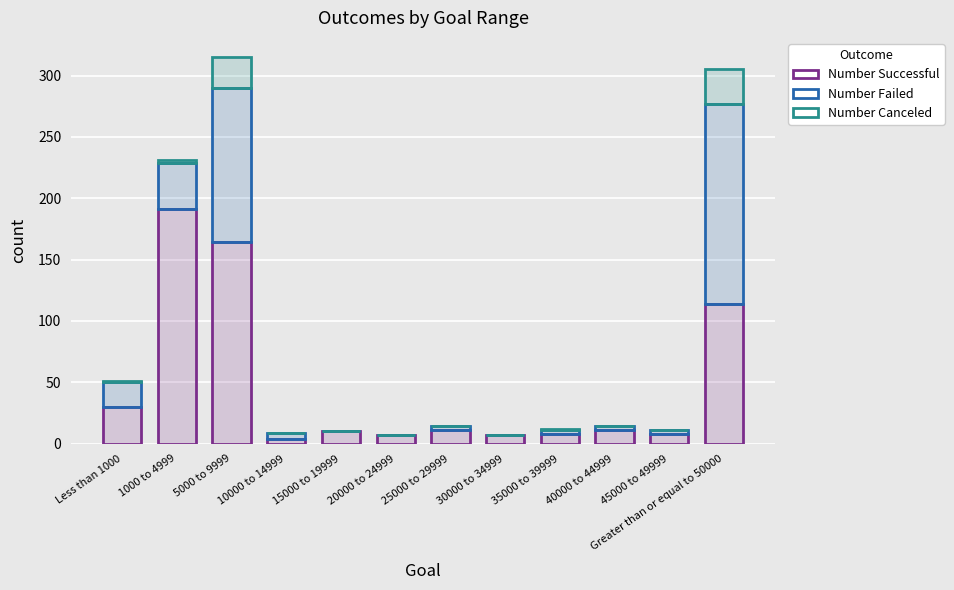

Reading left to right, list all the values displayed in this chart.

Number Successful: 30	191	164	4	10	7	11	7	8	11	8	114
Number Failed: 20	38	126	5	0	0	3	0	3	3	3	163
Number Canceled: 1	2	25	0	0	0	0	0	1	0	0	28